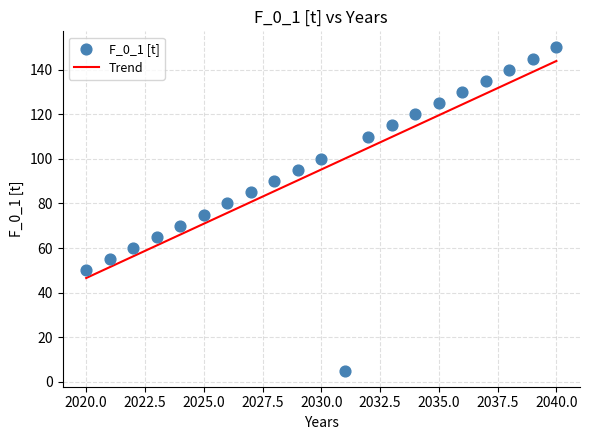

What is the range of X values (max minus min)?

20